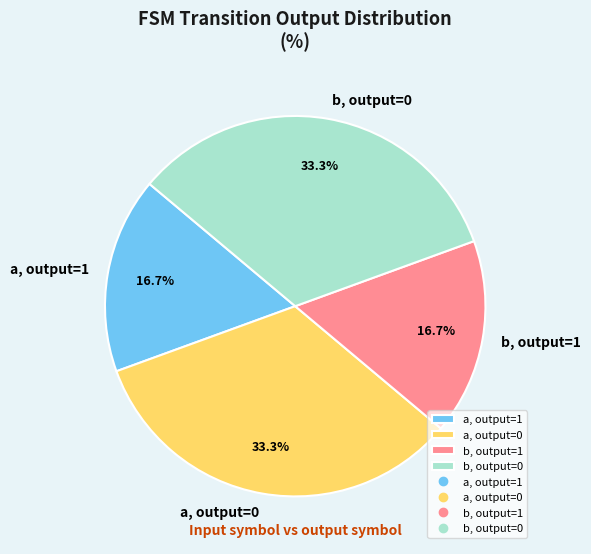

Which has a higher value, b, output=1 or b, output=0?

b, output=0